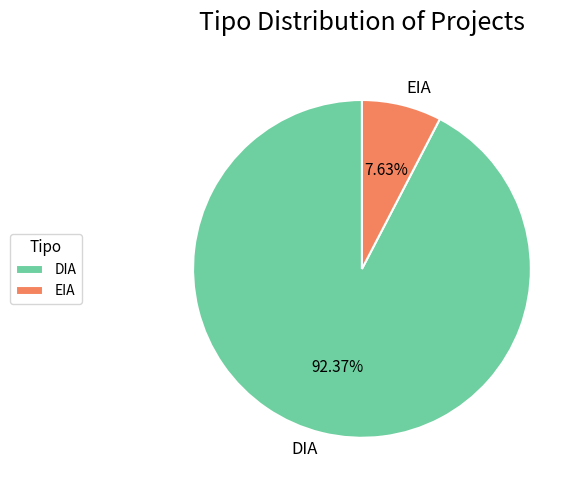

Count the number of slices in the pie.

2